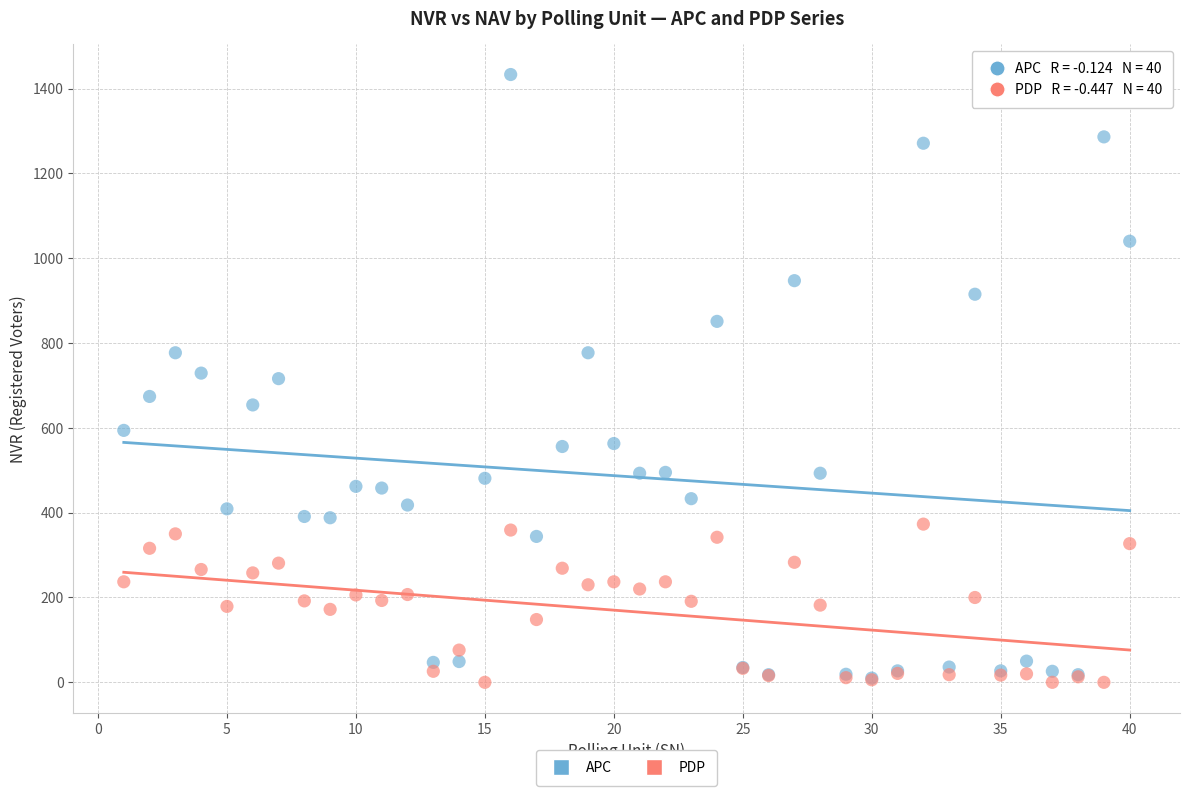

What are all the series names shown in the legend?

APC, PDP